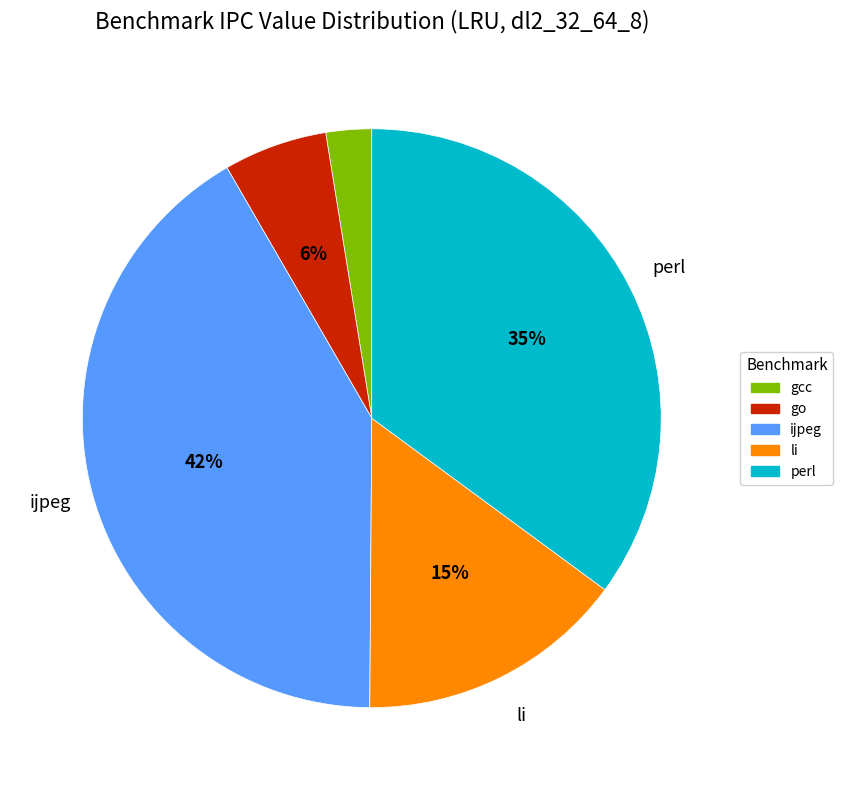

Does ijpeg account for over 50% of the chart?

No